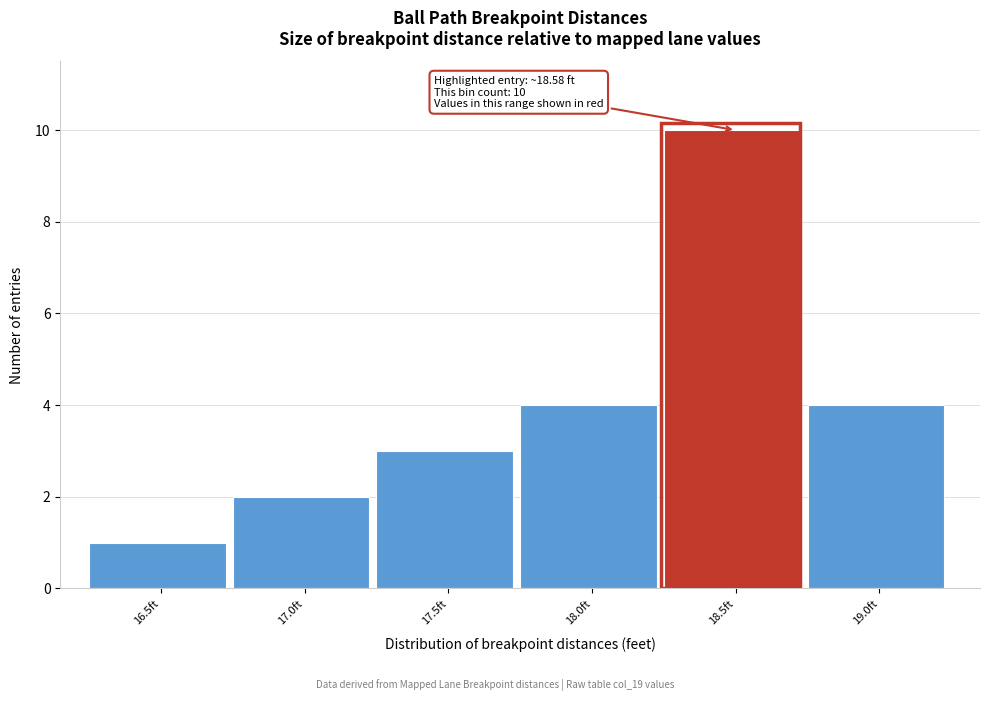

Reading right to left, what are all the values shown in this chart?

19.0ft=4	18.5ft=10	18.0ft=4	17.5ft=3	17.0ft=2	16.5ft=1